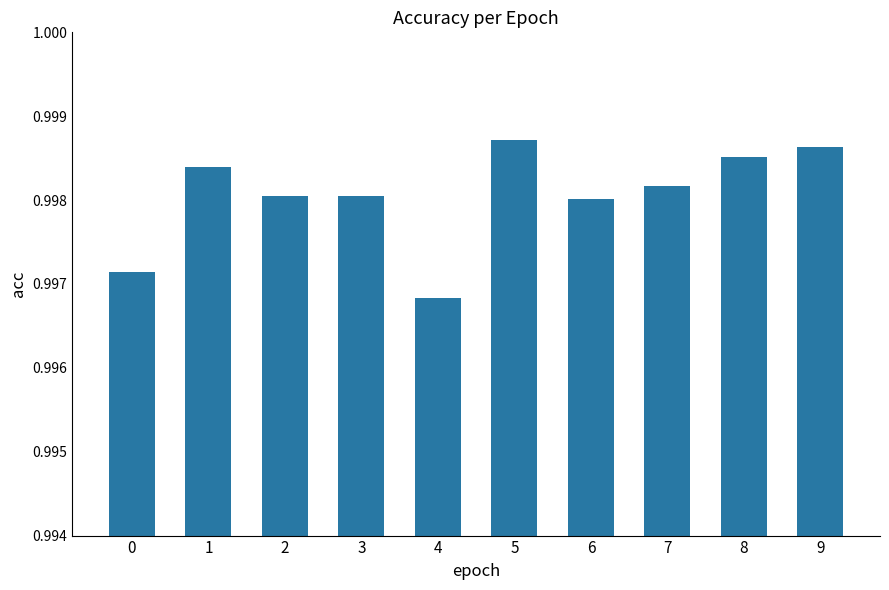

The chart shows a value of 1.5 at 3. True or false?

False